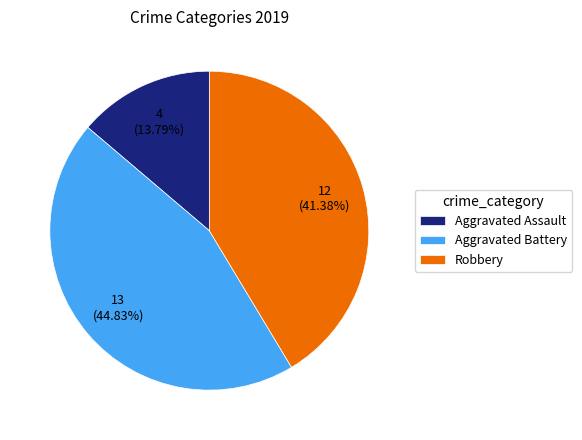

The Robbery slice represents 41% of the pie. True or false?

True